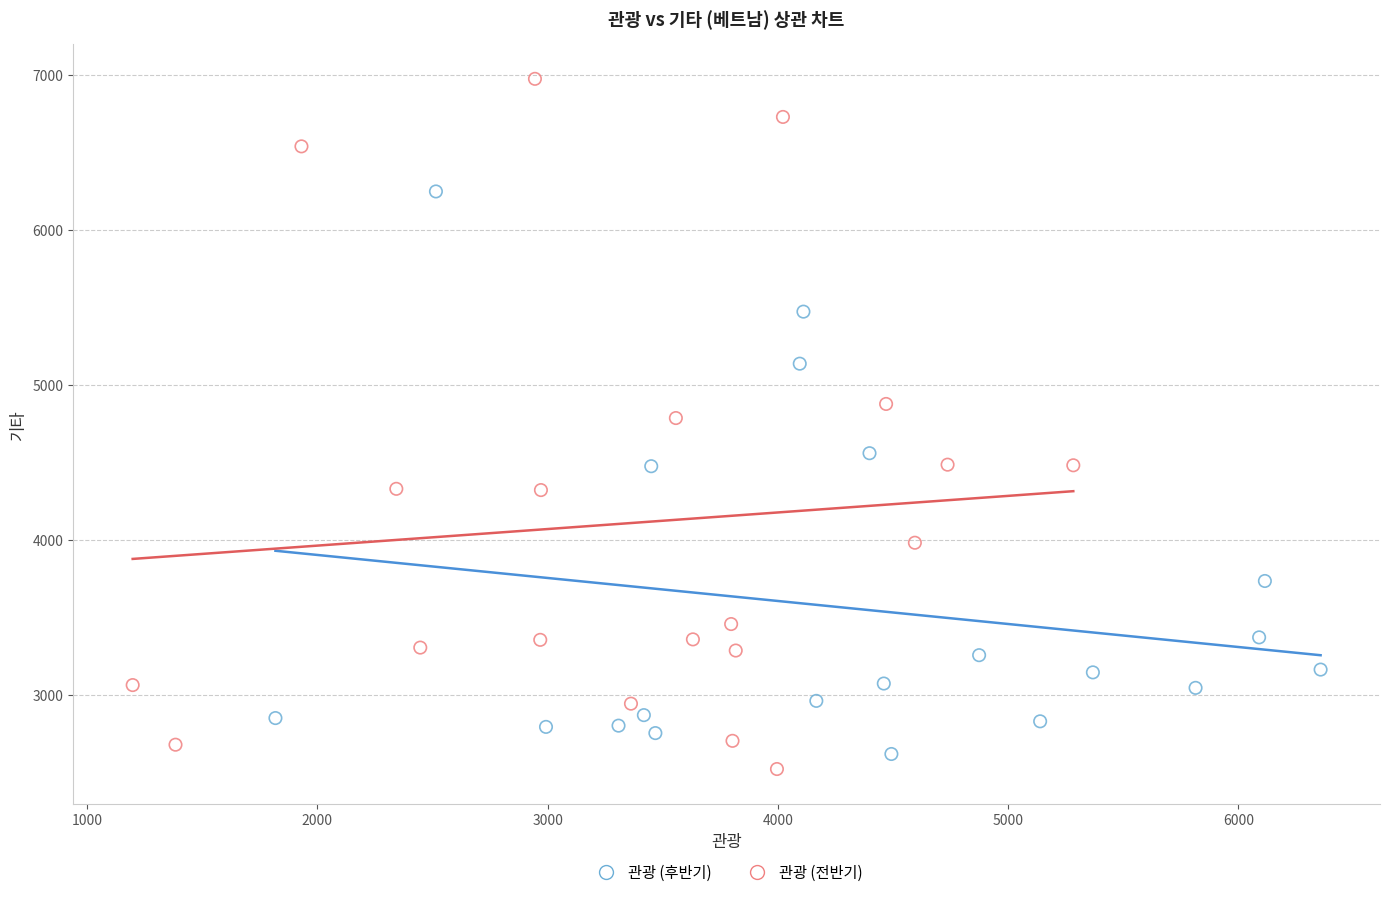

Which series contains the highest Y value?

관광 (전반기)